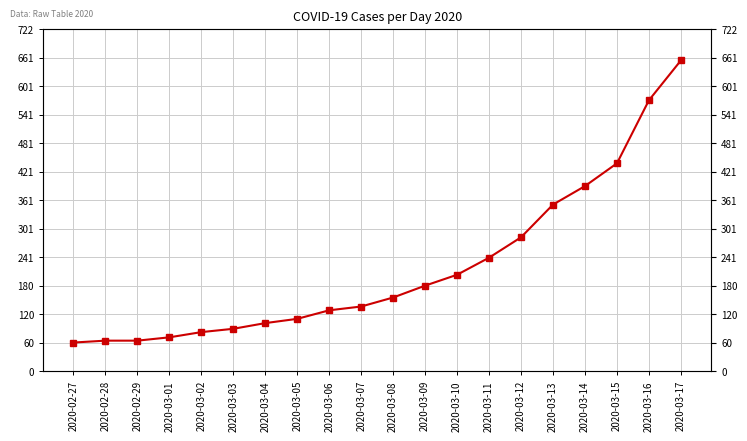

Rank the categories by value from lowest to highest.

2020-02-27, 2020-02-28, 2020-02-29, 2020-03-01, 2020-03-02, 2020-03-03, 2020-03-04, 2020-03-05, 2020-03-06, 2020-03-07, 2020-03-08, 2020-03-09, 2020-03-10, 2020-03-11, 2020-03-12, 2020-03-13, 2020-03-14, 2020-03-15, 2020-03-16, 2020-03-17